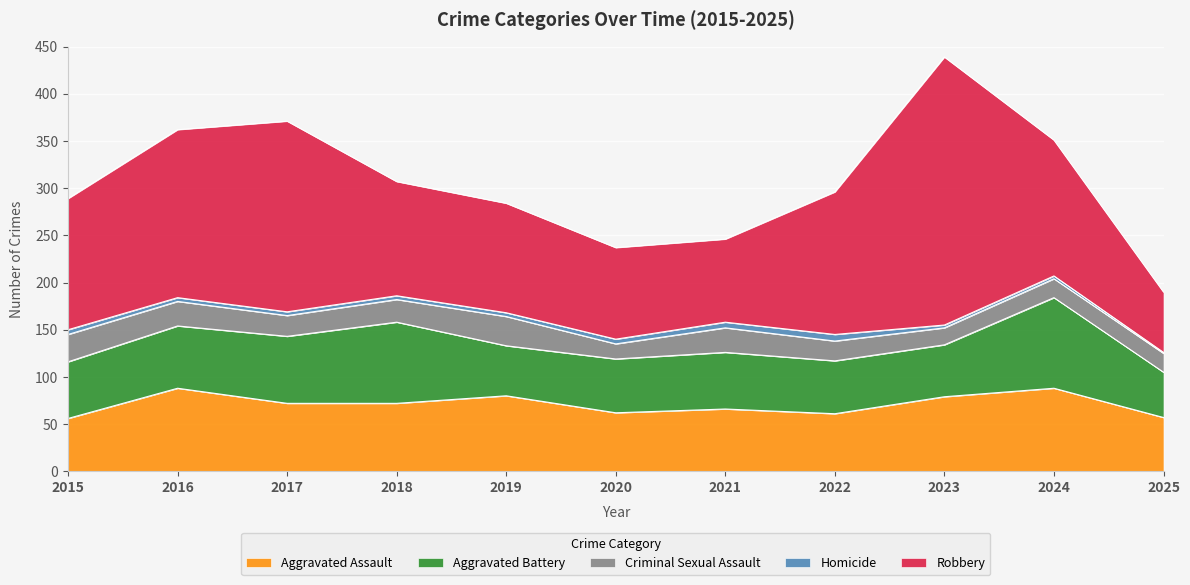

What is the smallest value displayed?

1